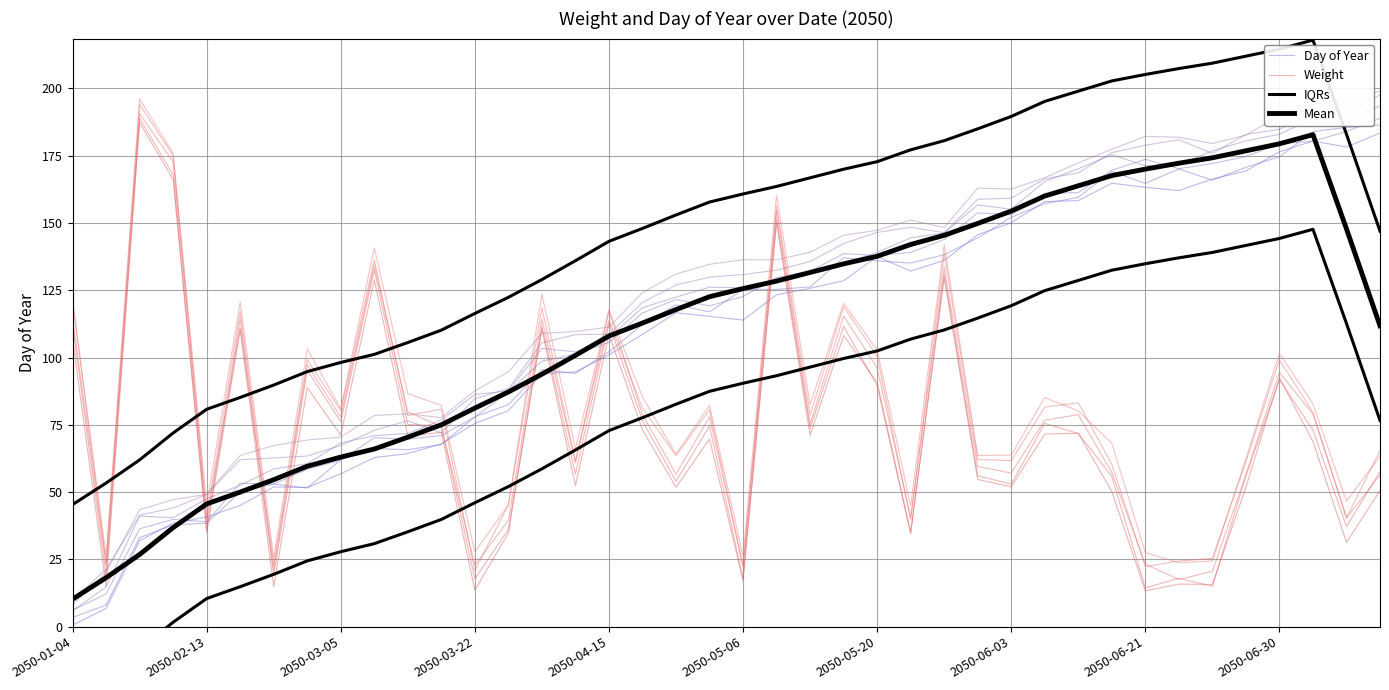

What is the total value across all series at 2050-05-20?

211.1